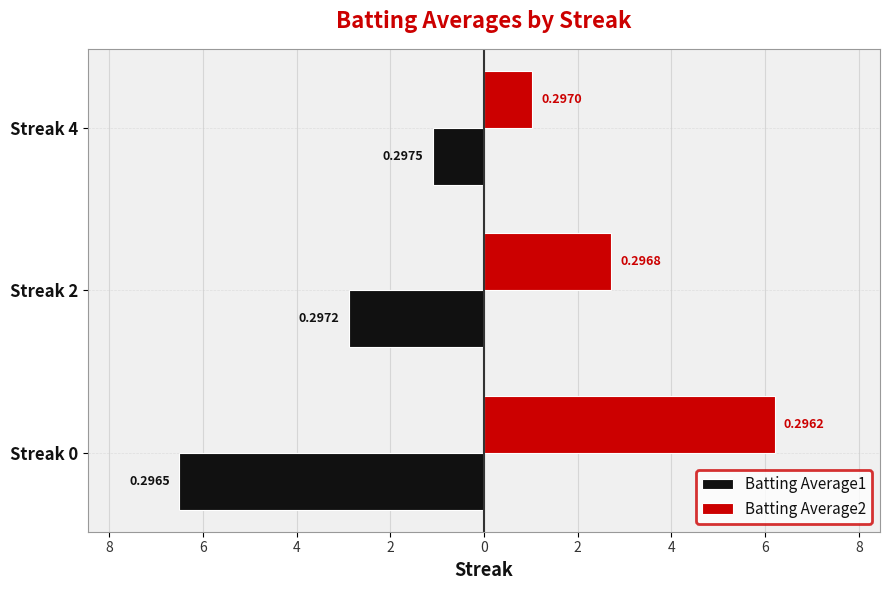

What are all the series names shown in the legend?

Batting Average1, Batting Average2